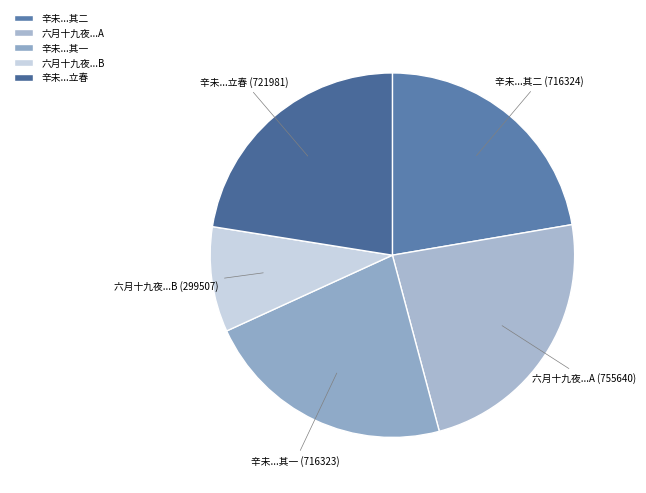

The 辛未...其一 slice represents 22% of the pie. True or false?

True